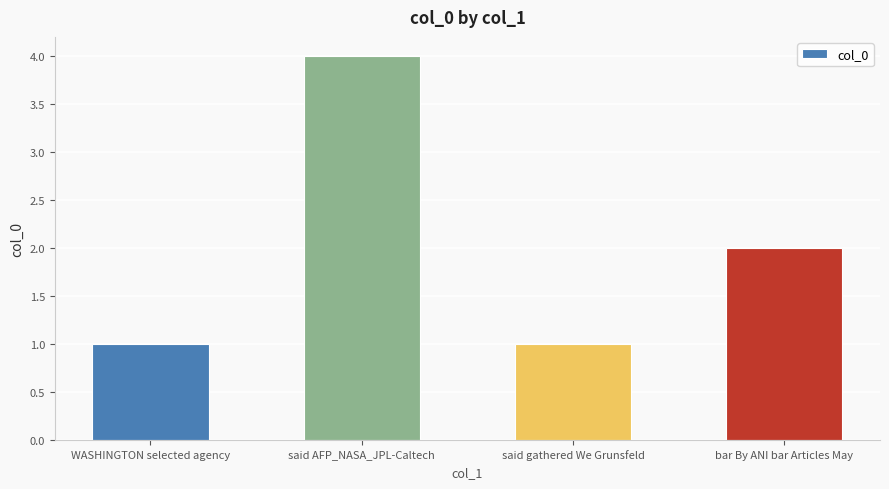

Reading right to left, transcribe all the data shown in this chart.

2	1	4	1